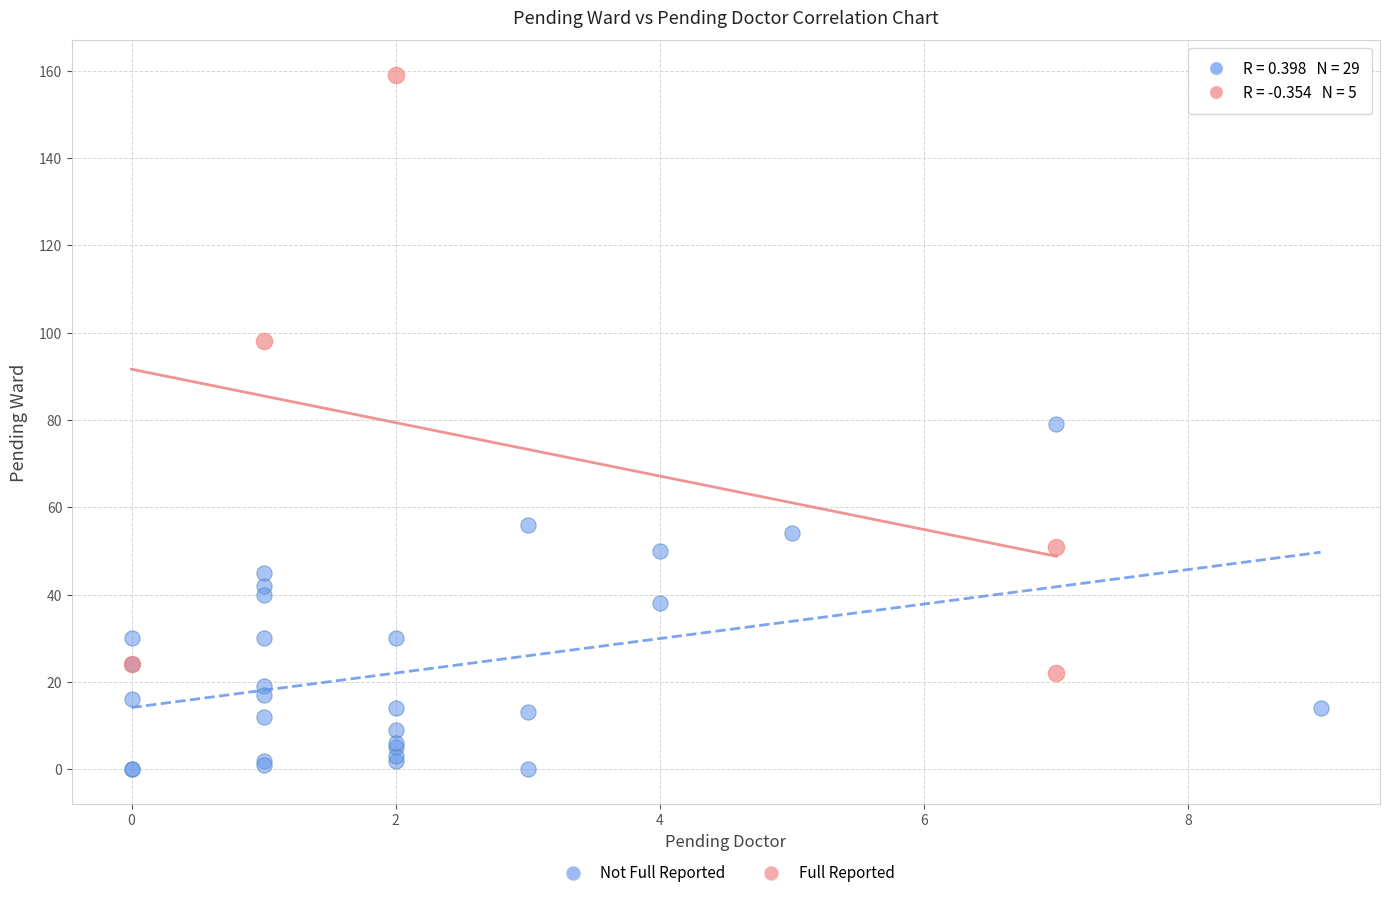

Which series contains the highest Y value?

Full Reported